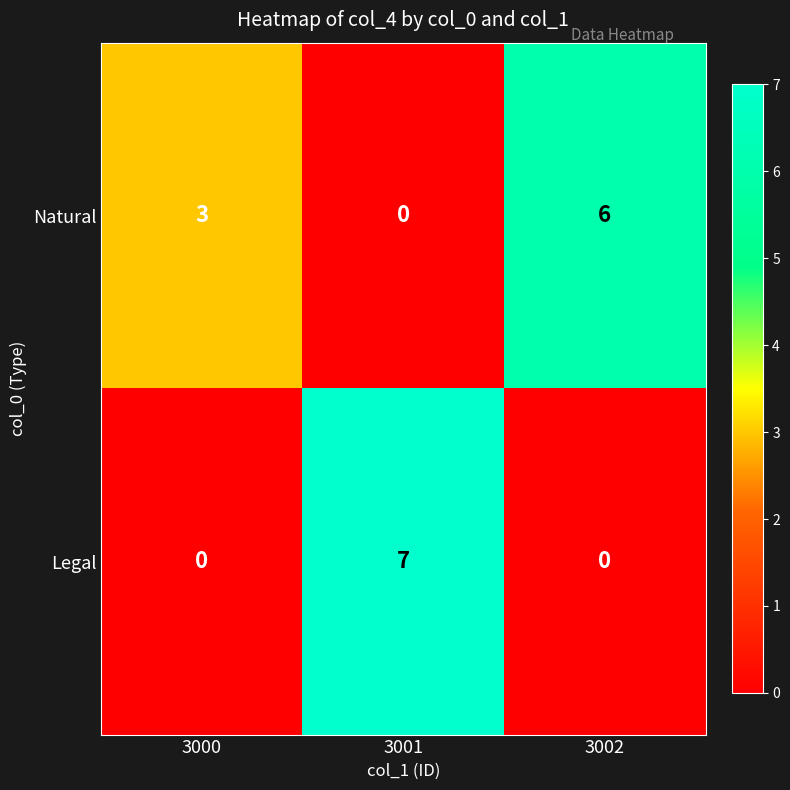

What is the difference between the highest and lowest values at 3000?

3